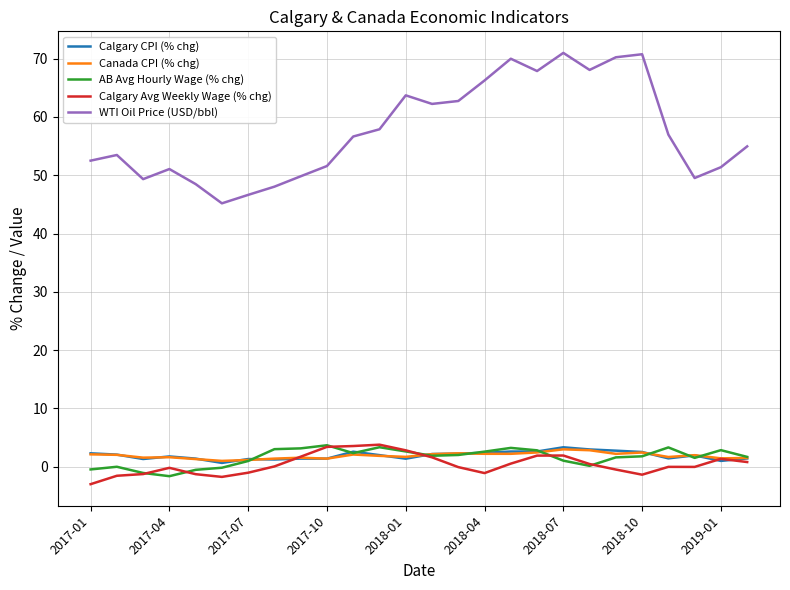

What is the highest value of the Canada CPI (% chg) series?

3.0